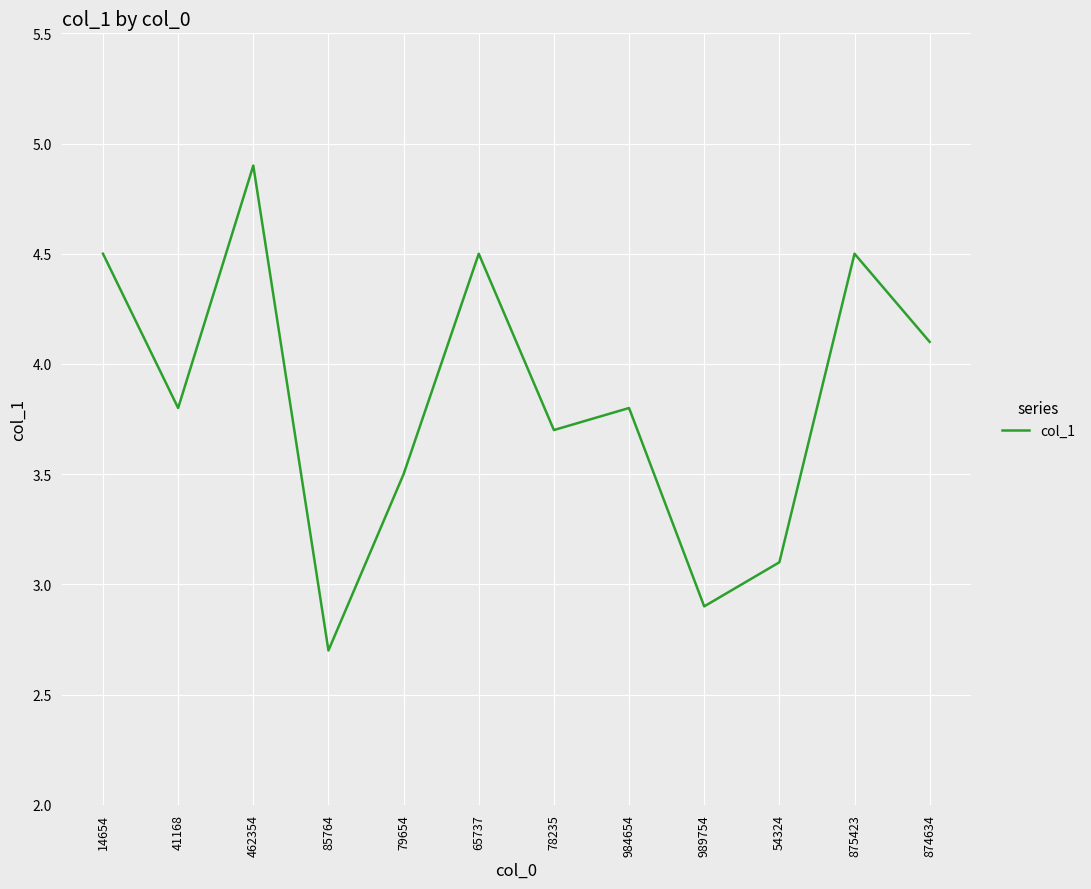

At which category does the chart reach its peak across all series?

462354